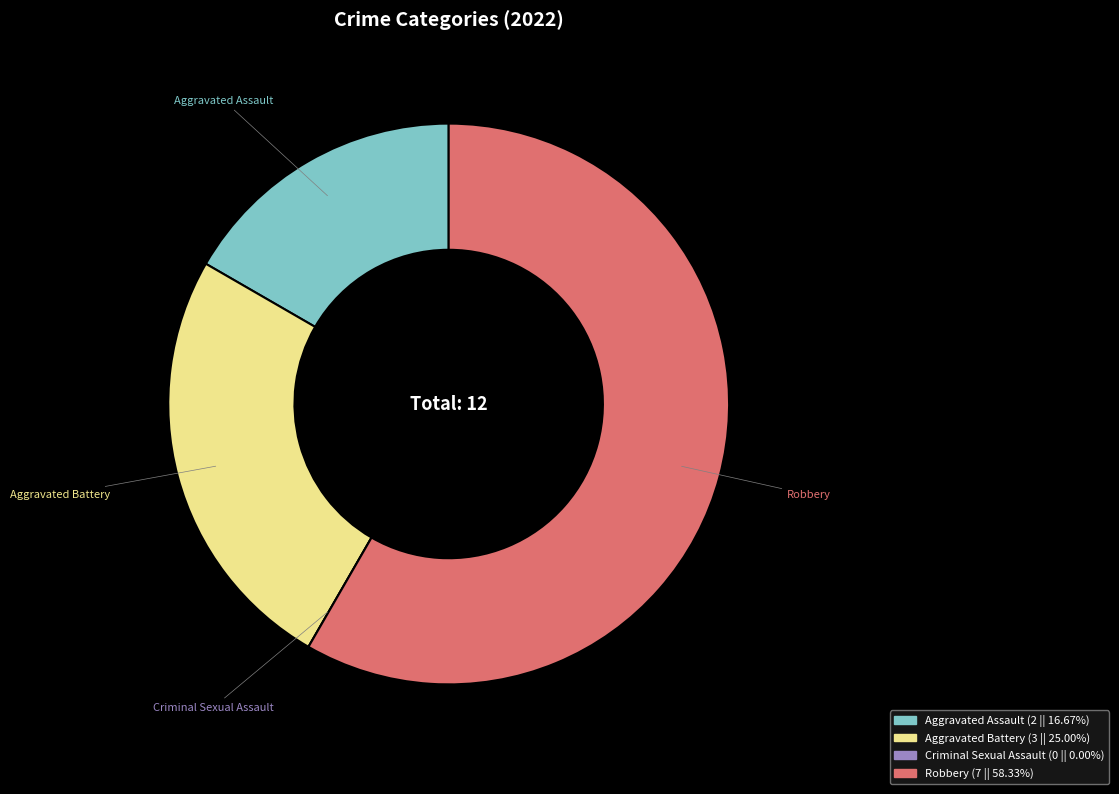

Which category accounts for the majority?

Robbery